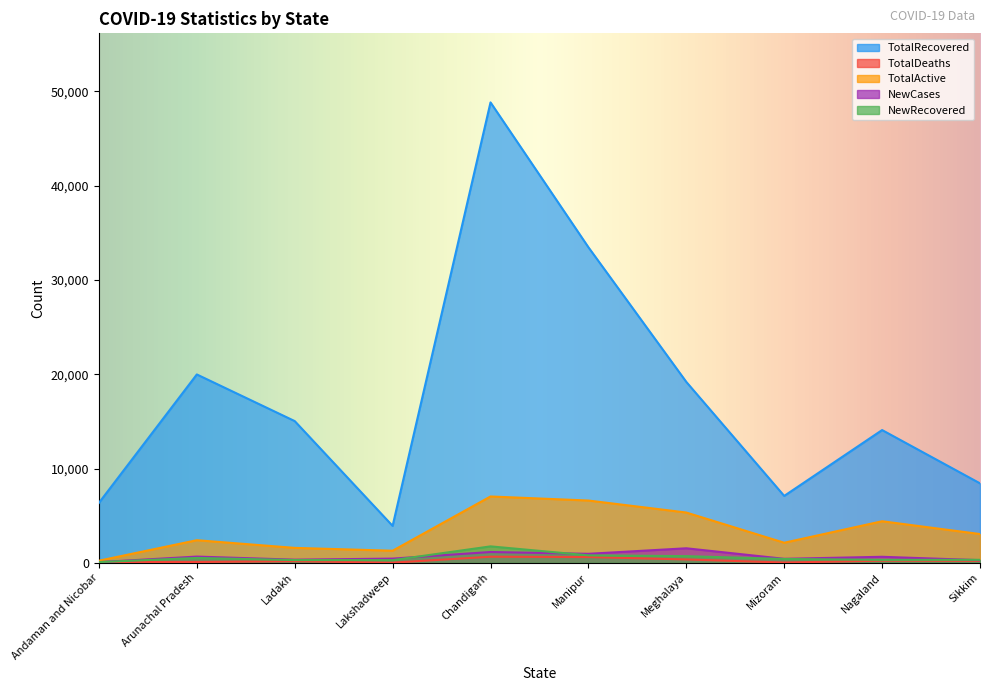

Between Chandigarh and Lakshadweep, which is larger?

Chandigarh